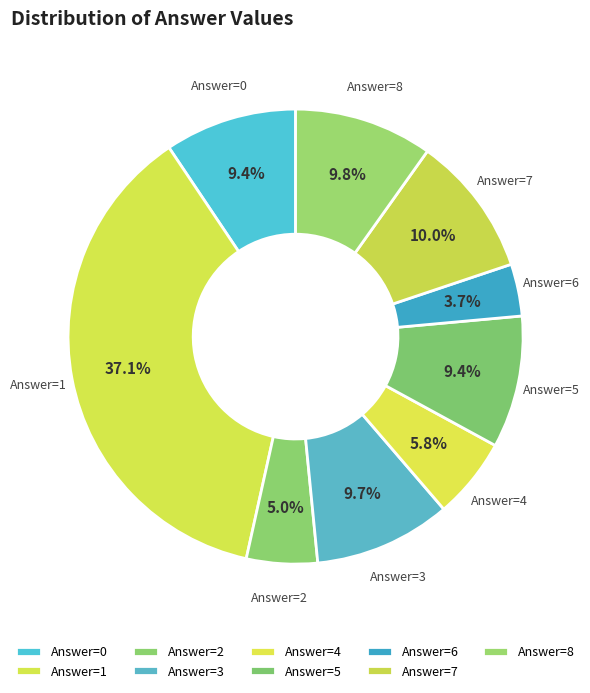

Is Answer=8 the majority of the pie?

No